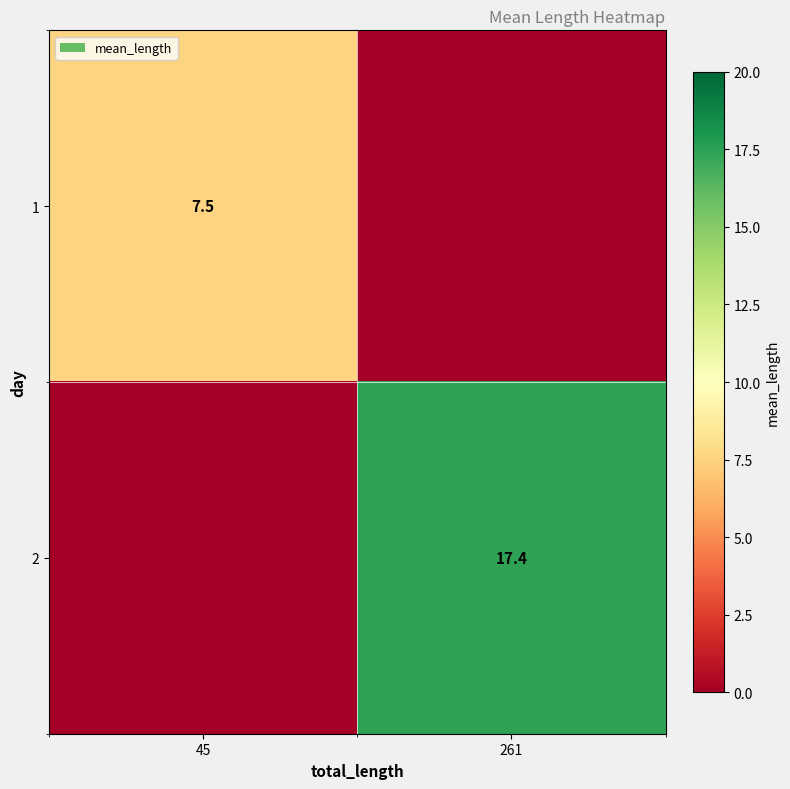

Is the value of 2 at 261 greater than the value of 1 at 45?

Yes